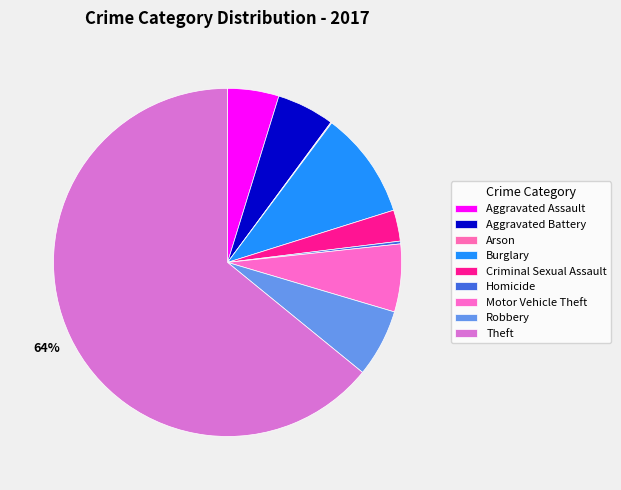

How many segments does this pie chart have?

9